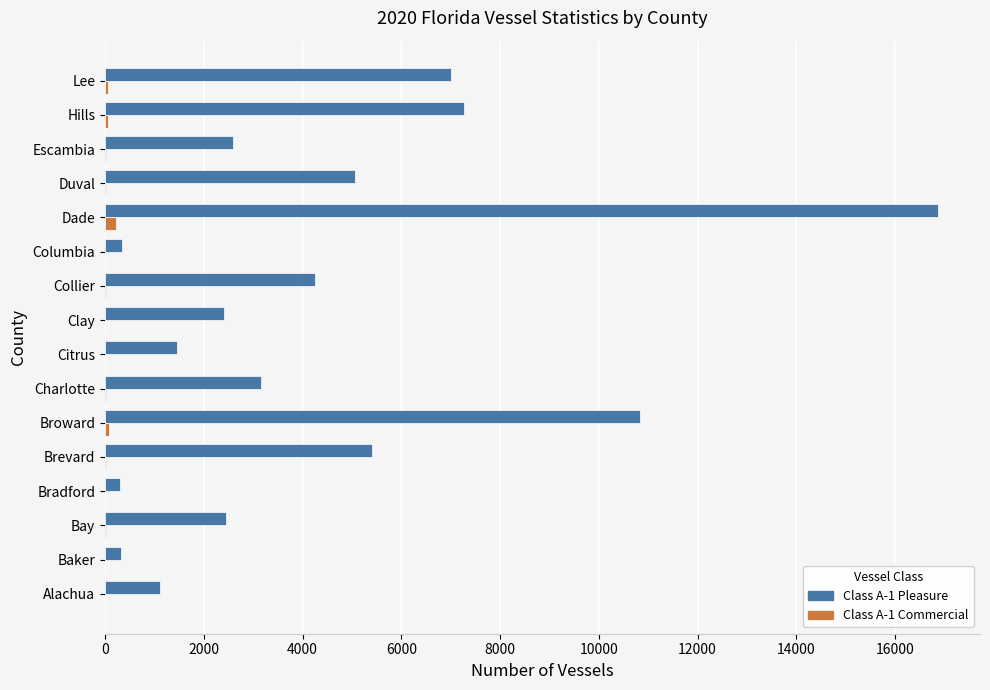

Which series has the widest spread of values?

Class A-1 Pleasure